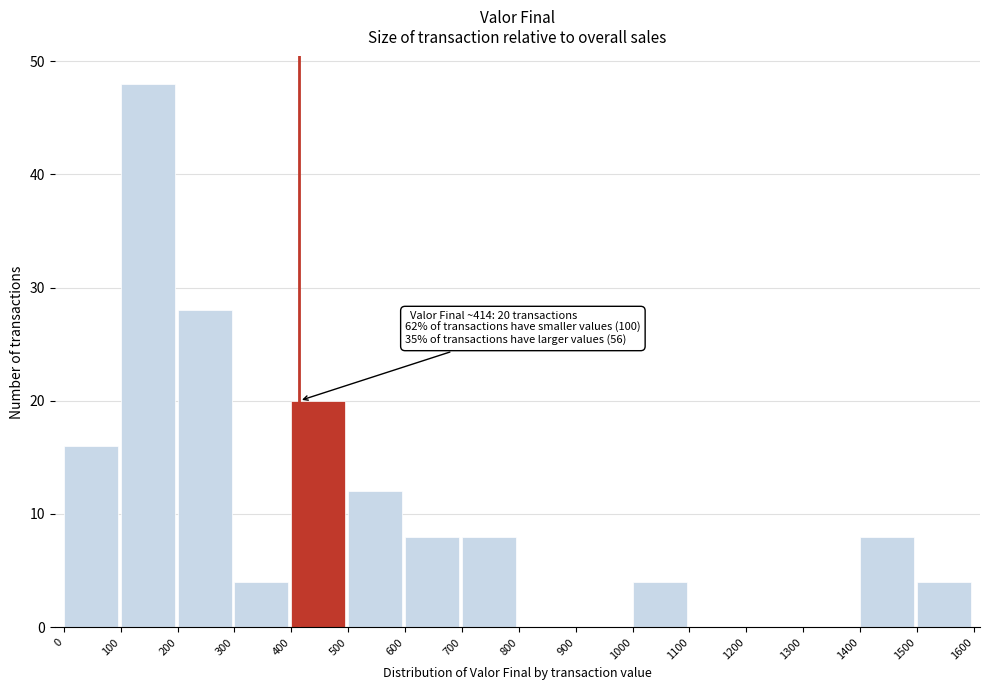

Over which range of the x-axis is the bar tallest?

100 to 200